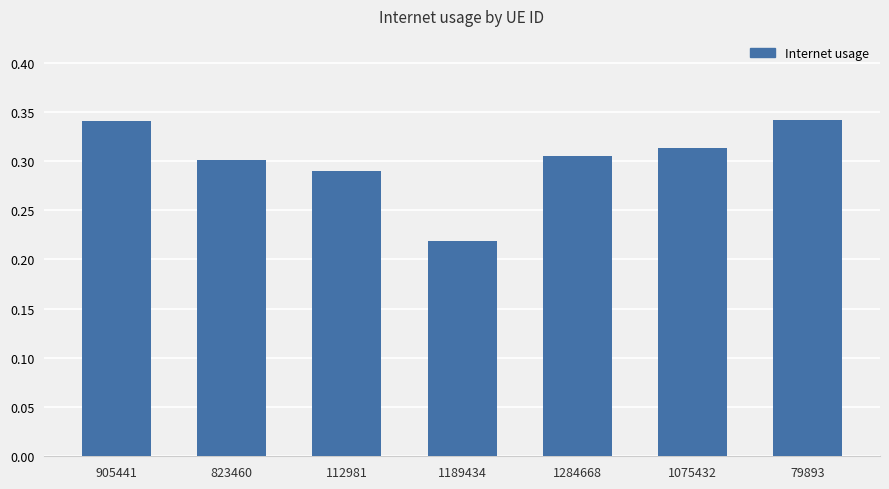

Between 79893 and 112981, which is larger?

79893